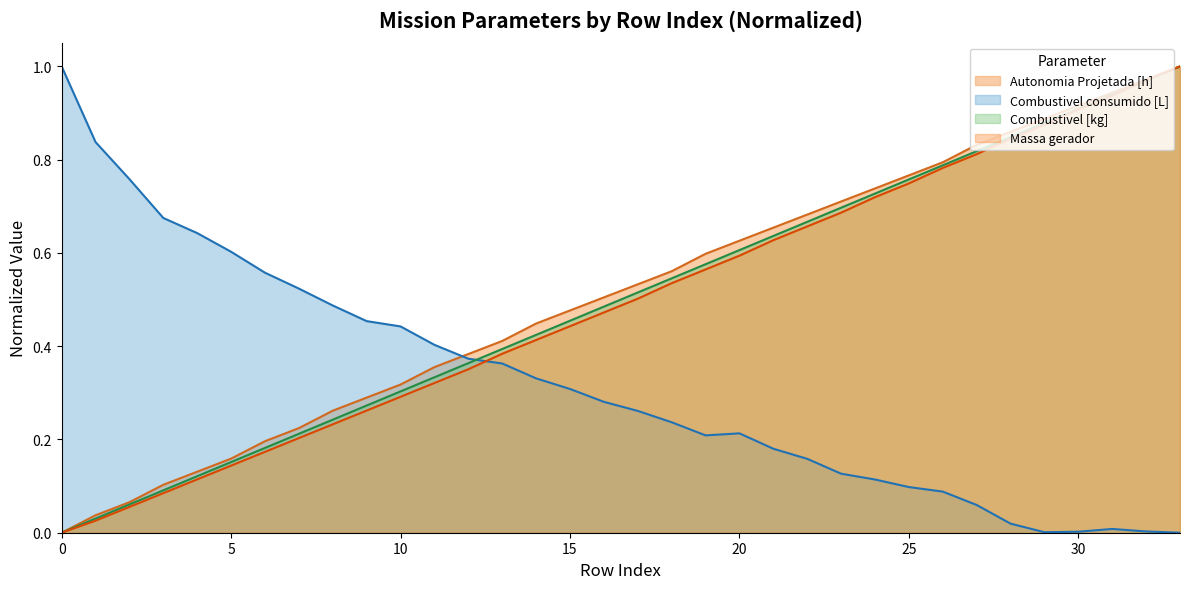

What is the difference between the maximum and minimum values in the Combustivel [kg] series?

1.0